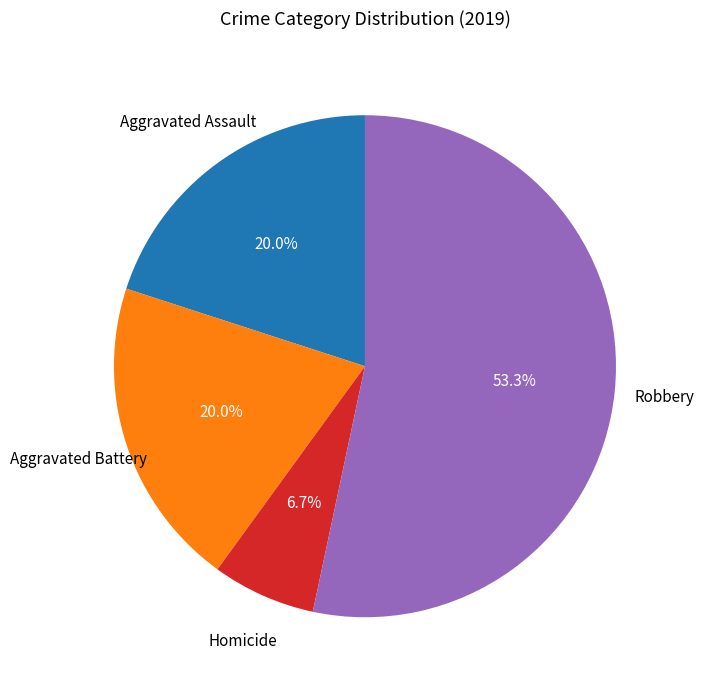

Count the number of slices in the pie.

4